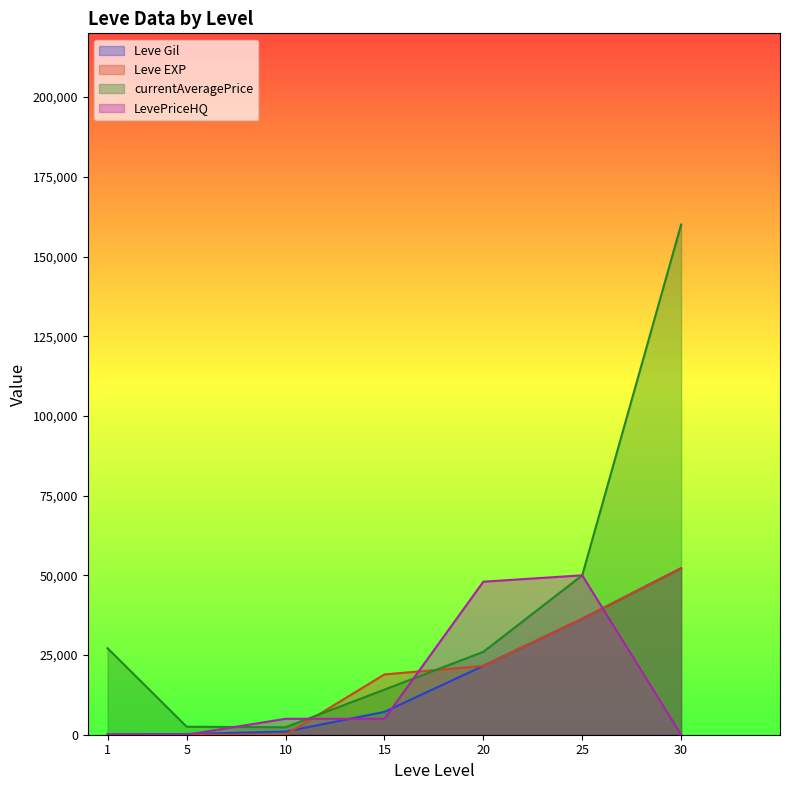

What is the maximum value shown in the chart?

160000